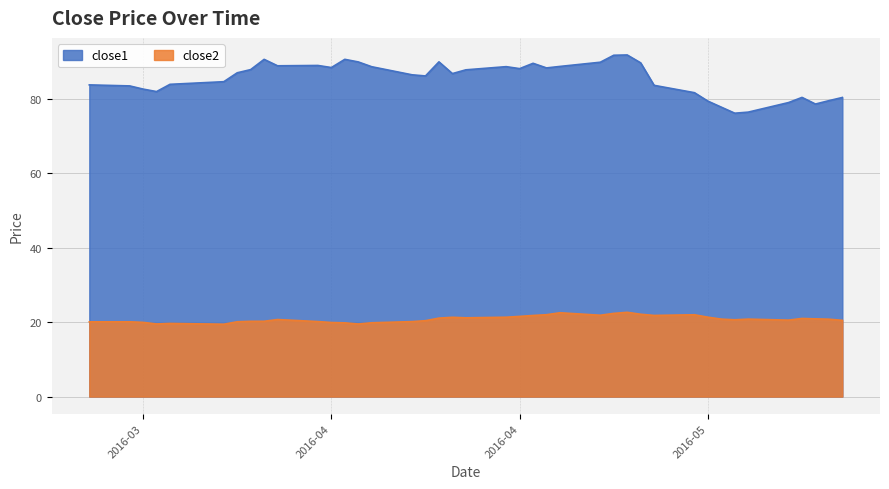

Is the value of close1 at 2016-05-06 greater than the value of close2 at 2016-05-03?

Yes